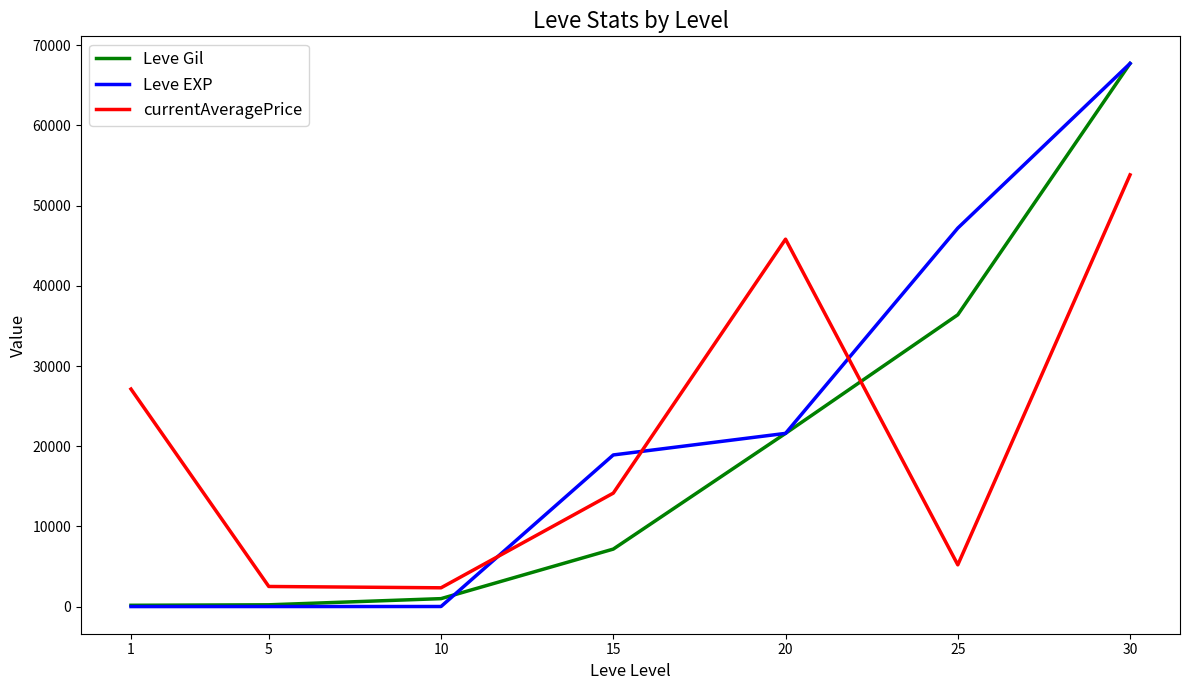

What is the maximum value for Leve EXP?

67730